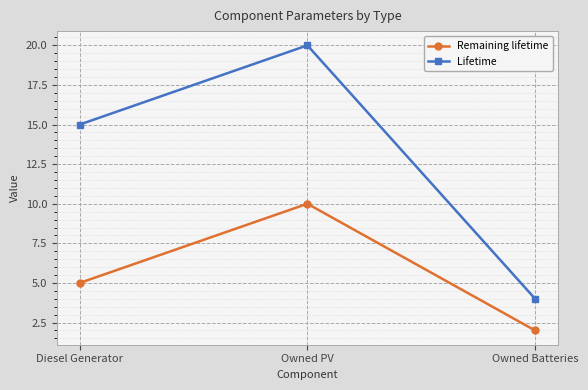

What is the label of the 1st point from the right?

Owned Batteries